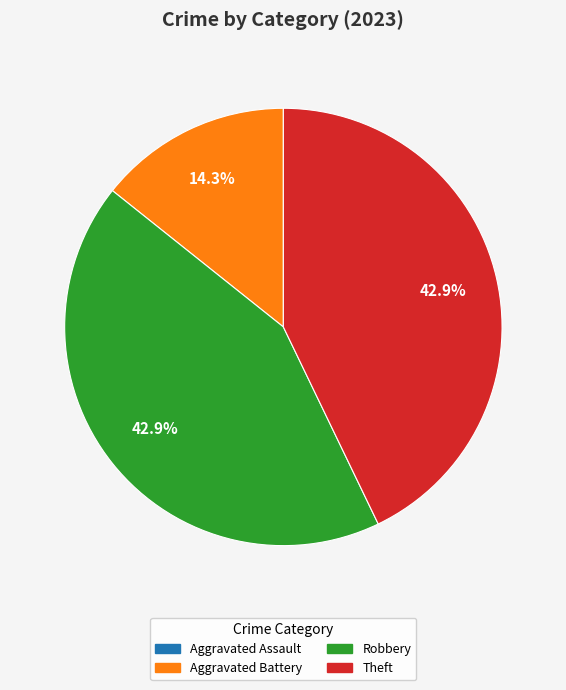

Is there any slice that represents more than half of the pie?

No